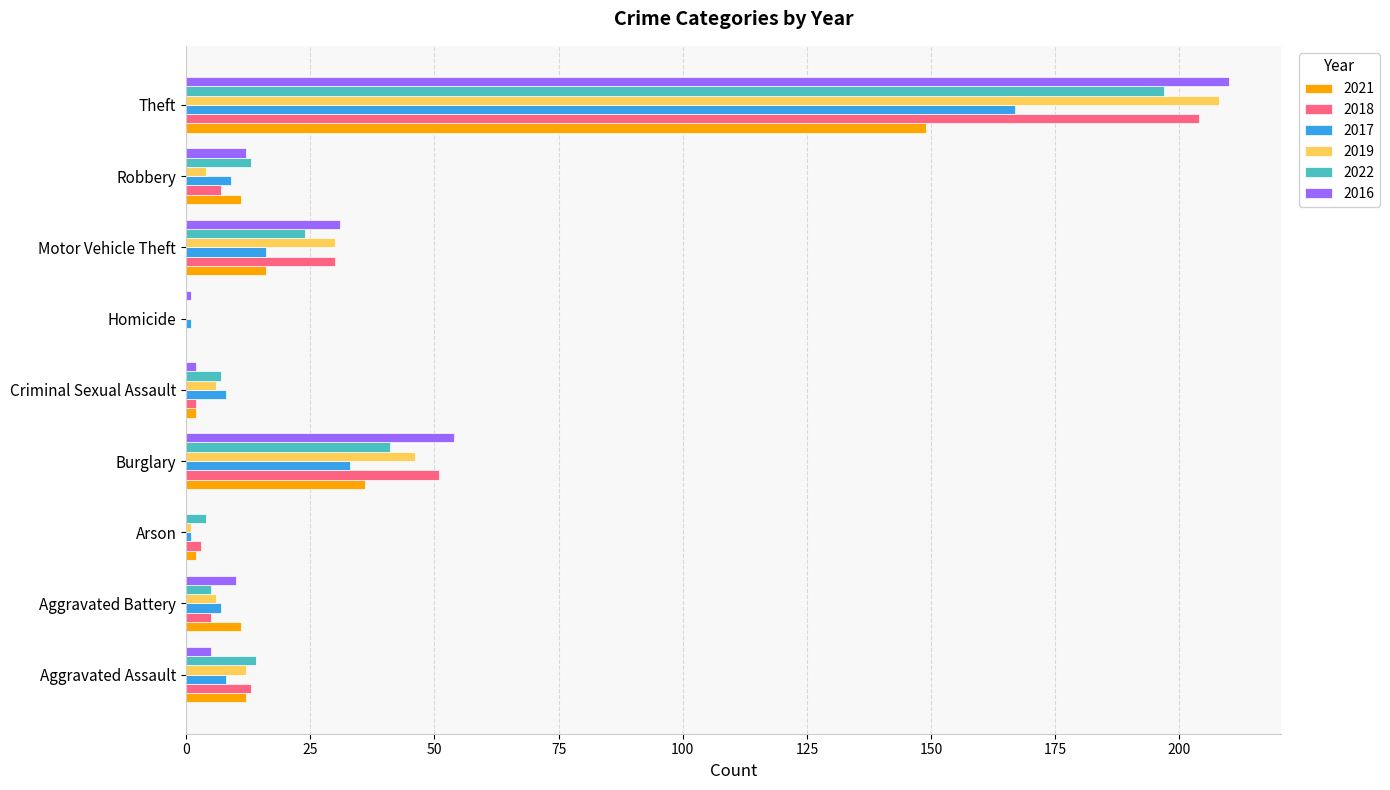

What is the sum of all 2016 values?

325